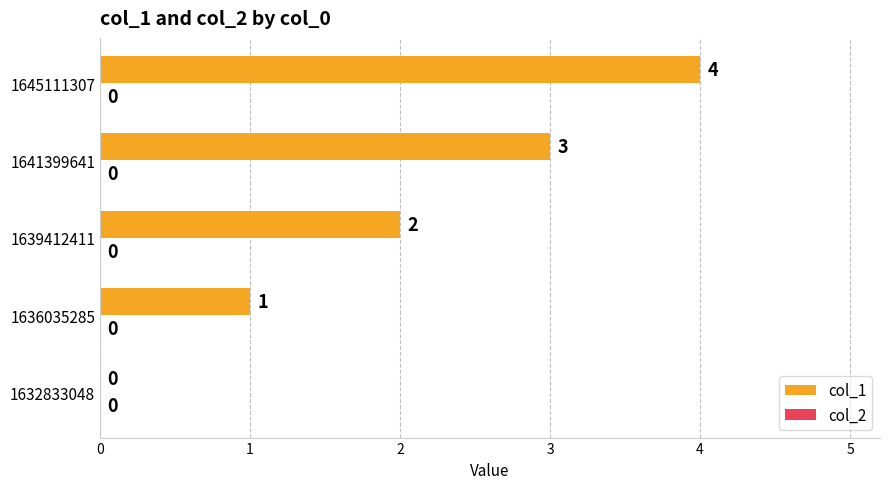

What is the sum of the values at 1641399641 and 1636035285?

4